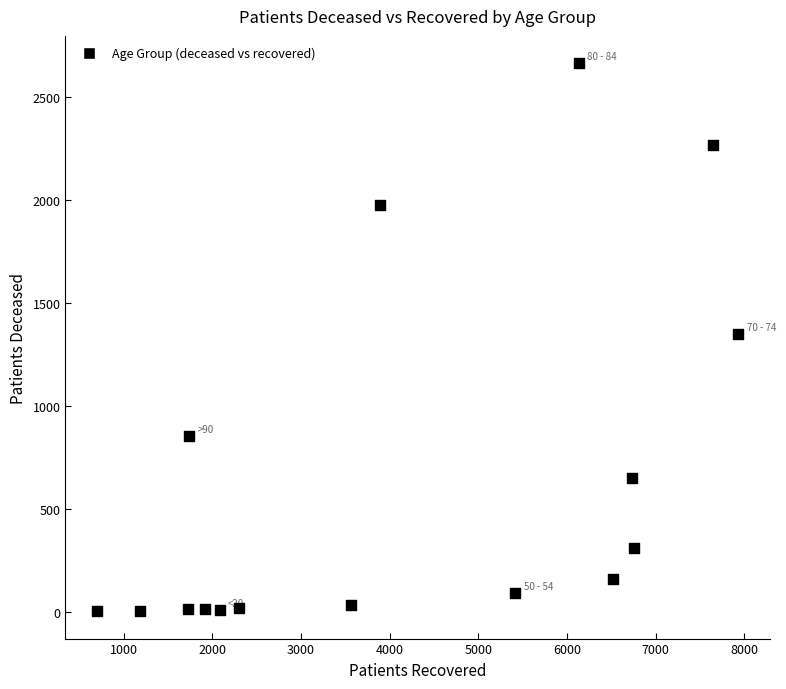

What is the range of X values (max minus min)?

7230